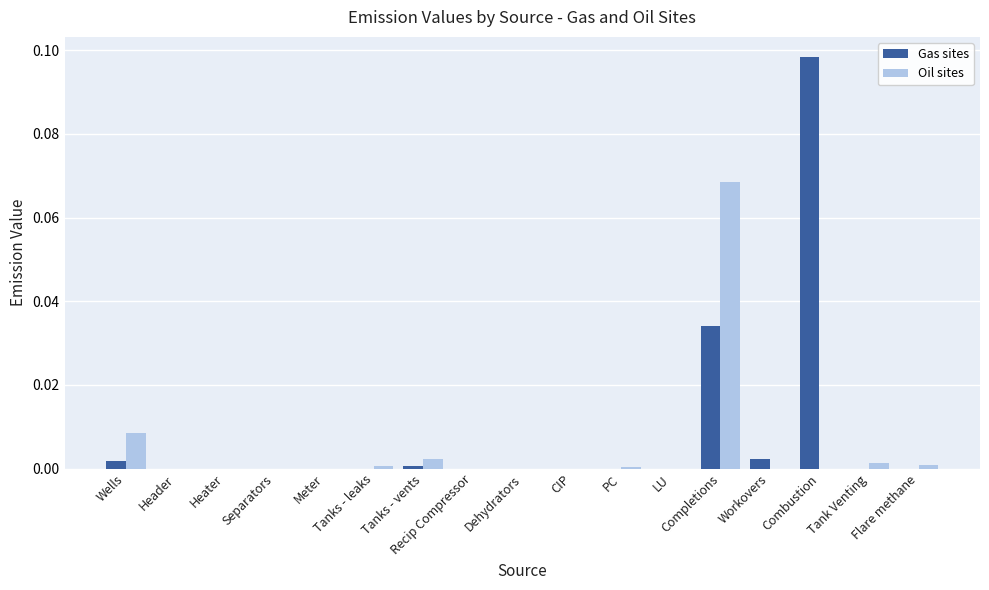

What are all the series names shown in the legend?

Gas sites, Oil sites